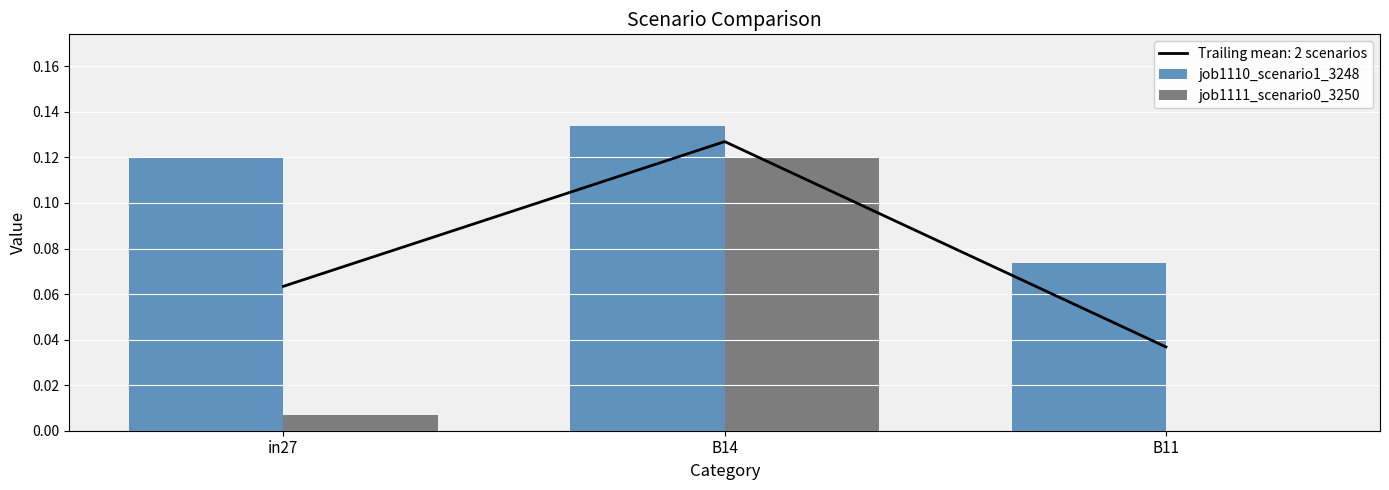

At which category is the sum across all series the highest?

B14